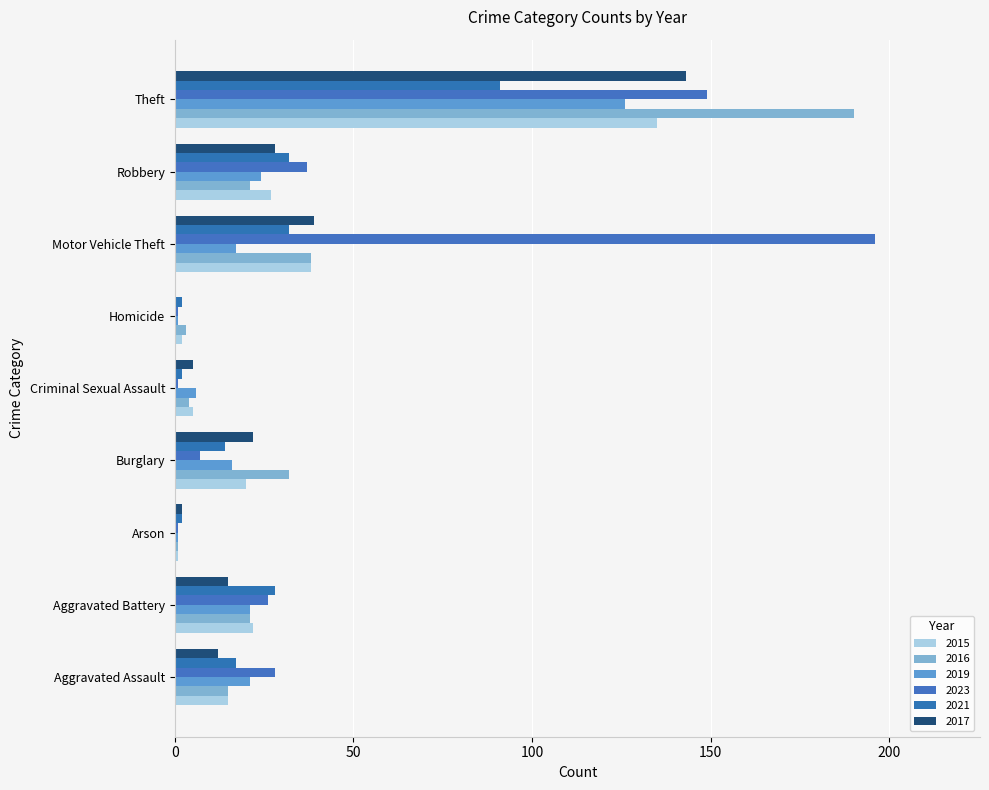

True or false: 2021 has a value of 2 at Arson.

True